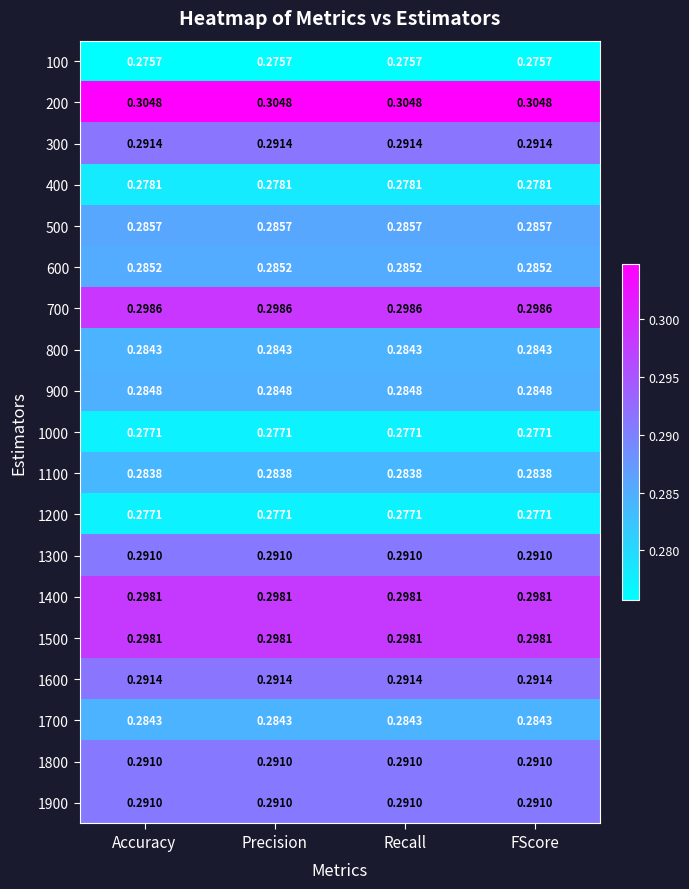

Is the value of 1700 at FScore greater than the value of 1200 at Recall?

Yes